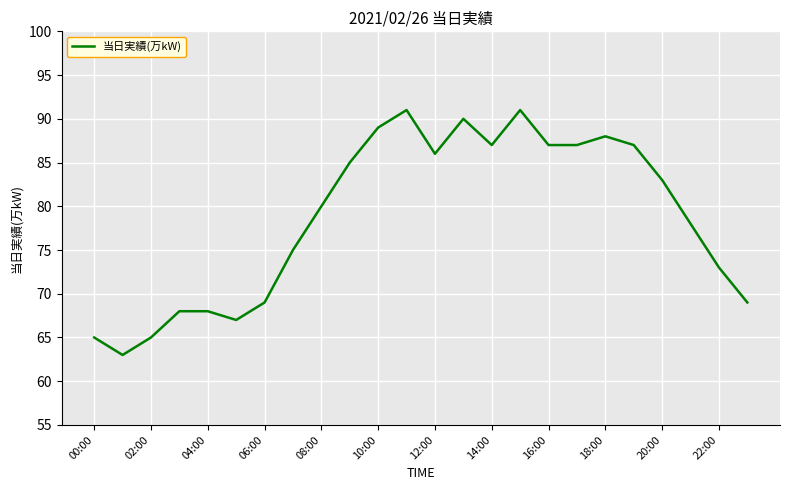

What is the maximum value shown in the chart?

91